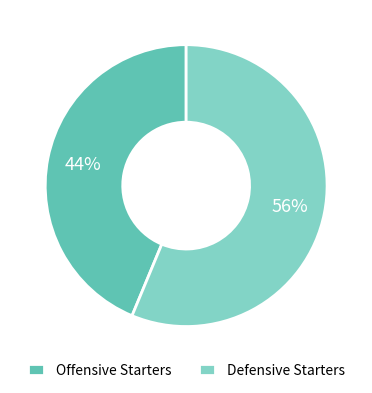

To the nearest percent, what percentage of the pie is Defensive Starters?

56%